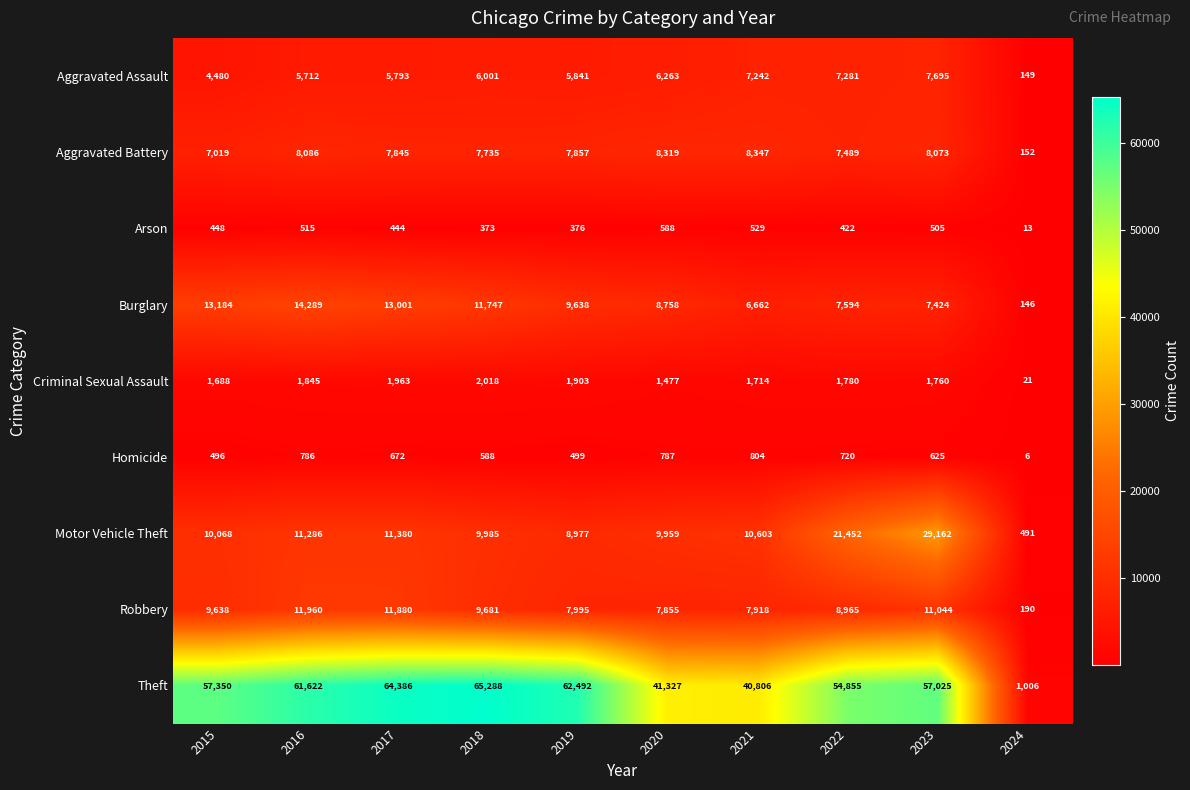

Rank the categories by Aggravated Assault value from lowest to highest.

2024, 2015, 2016, 2017, 2019, 2018, 2020, 2021, 2022, 2023